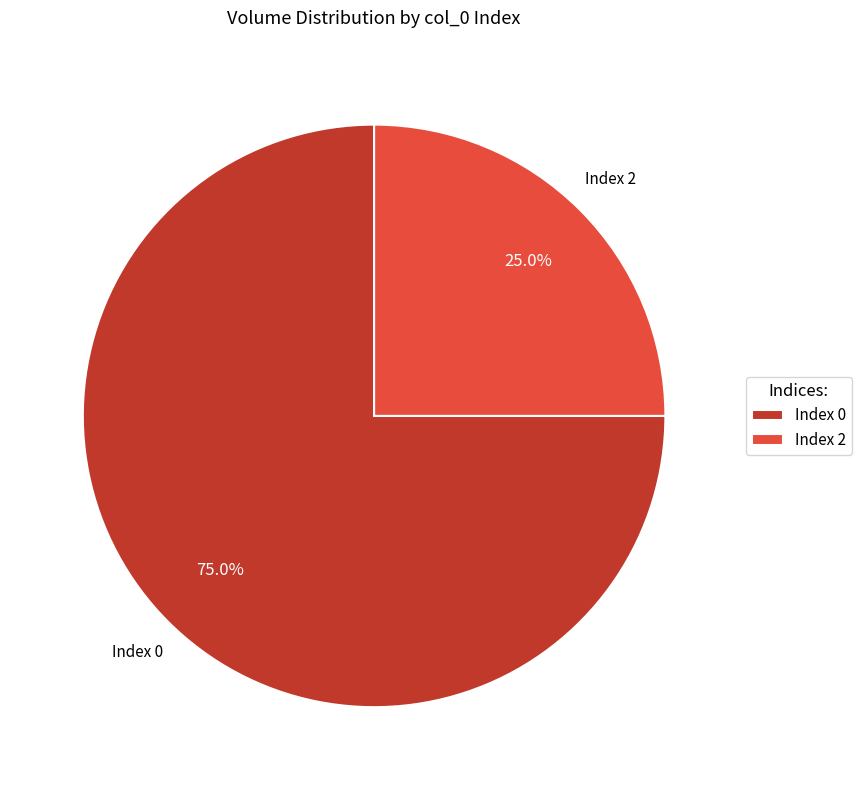

Between Index 0 and Index 2, which is larger?

Index 0